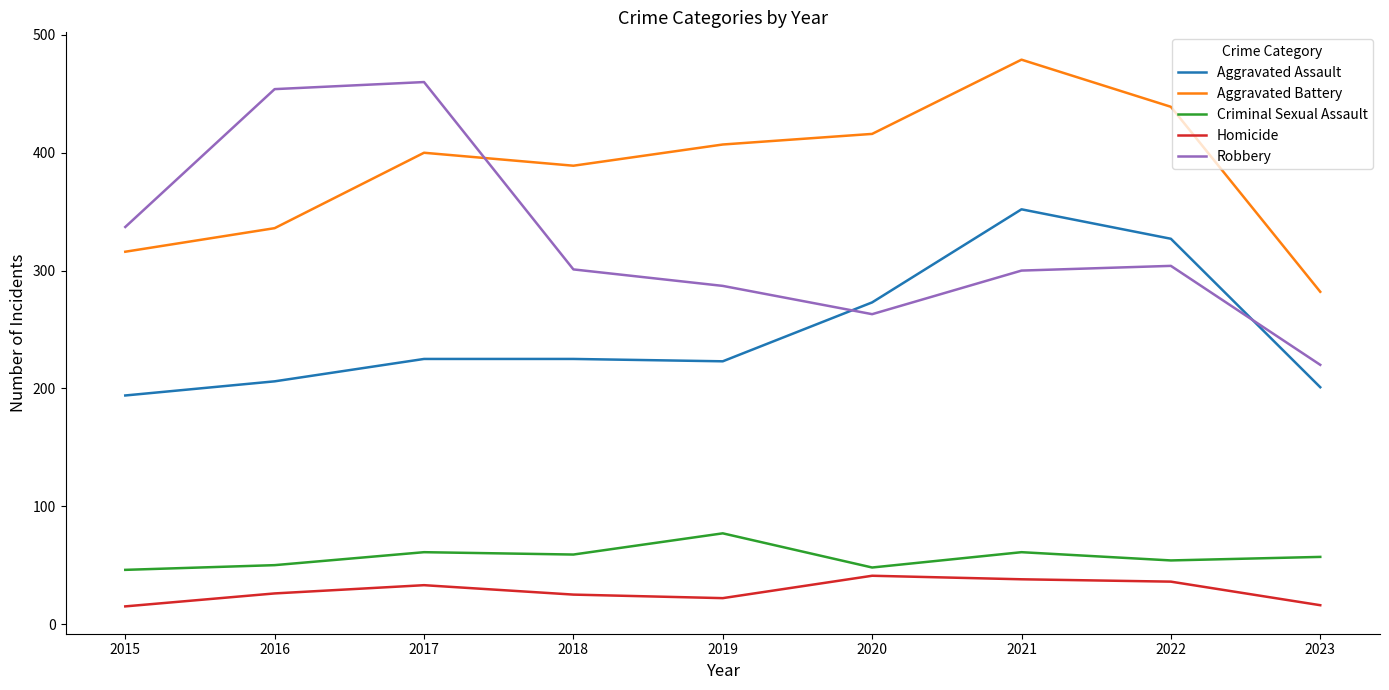

Is it true that Homicide equals 41 at 2020?

True